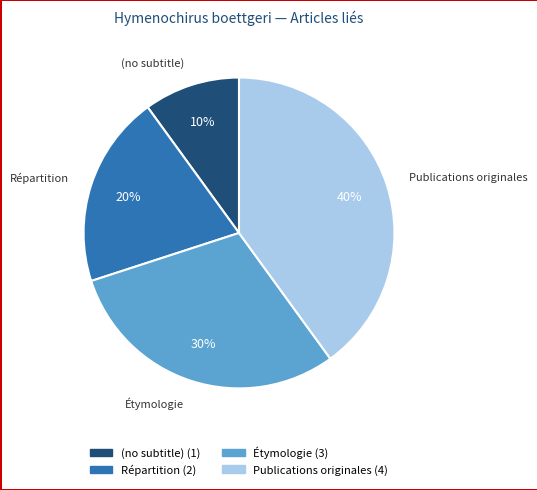

Is the sum of Répartition and (no subtitle) greater than half?

No